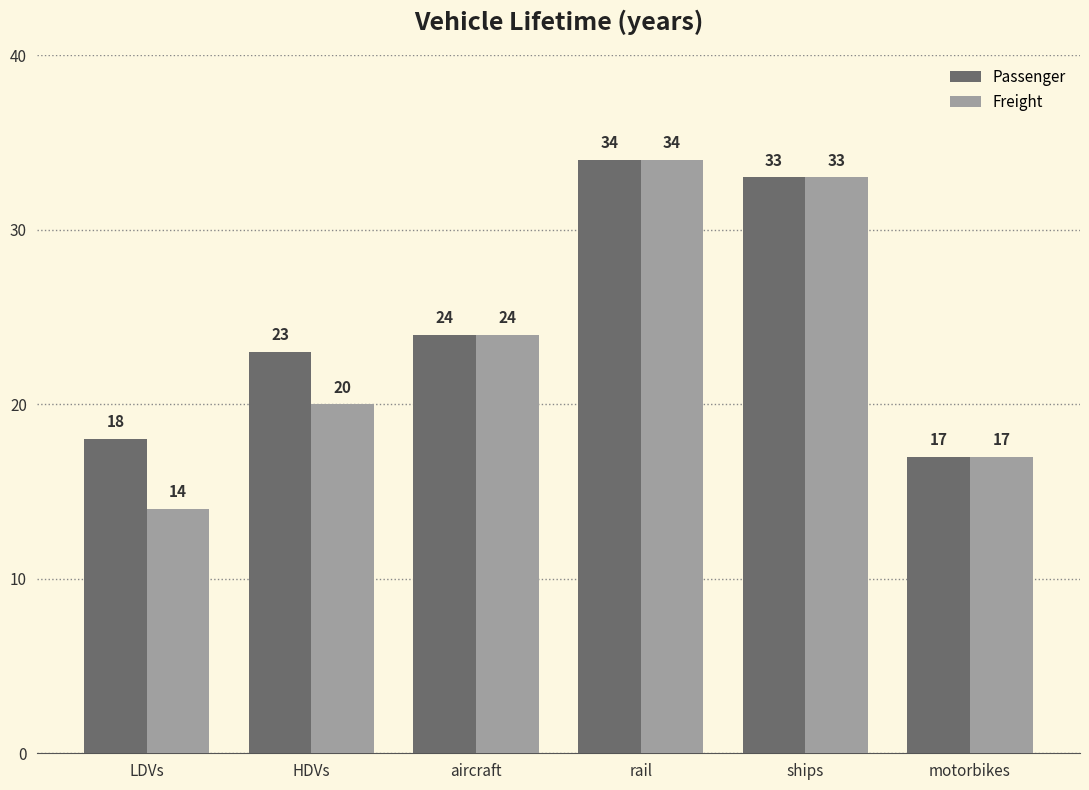

Which series has the largest range (max minus min)?

Freight